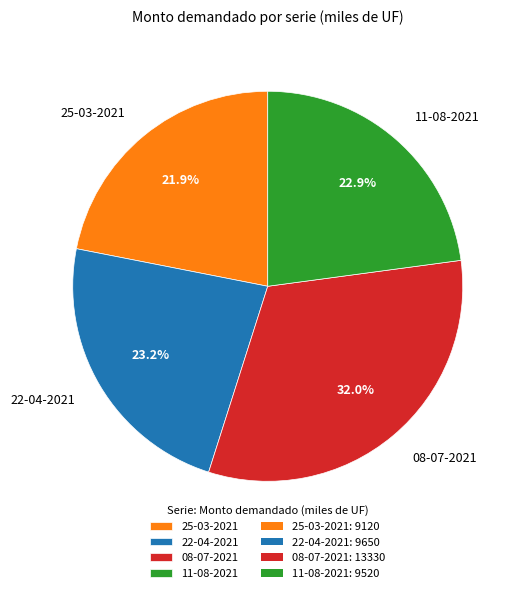

Combined, do 08-07-2021 and 25-03-2021 account for over 50%?

Yes